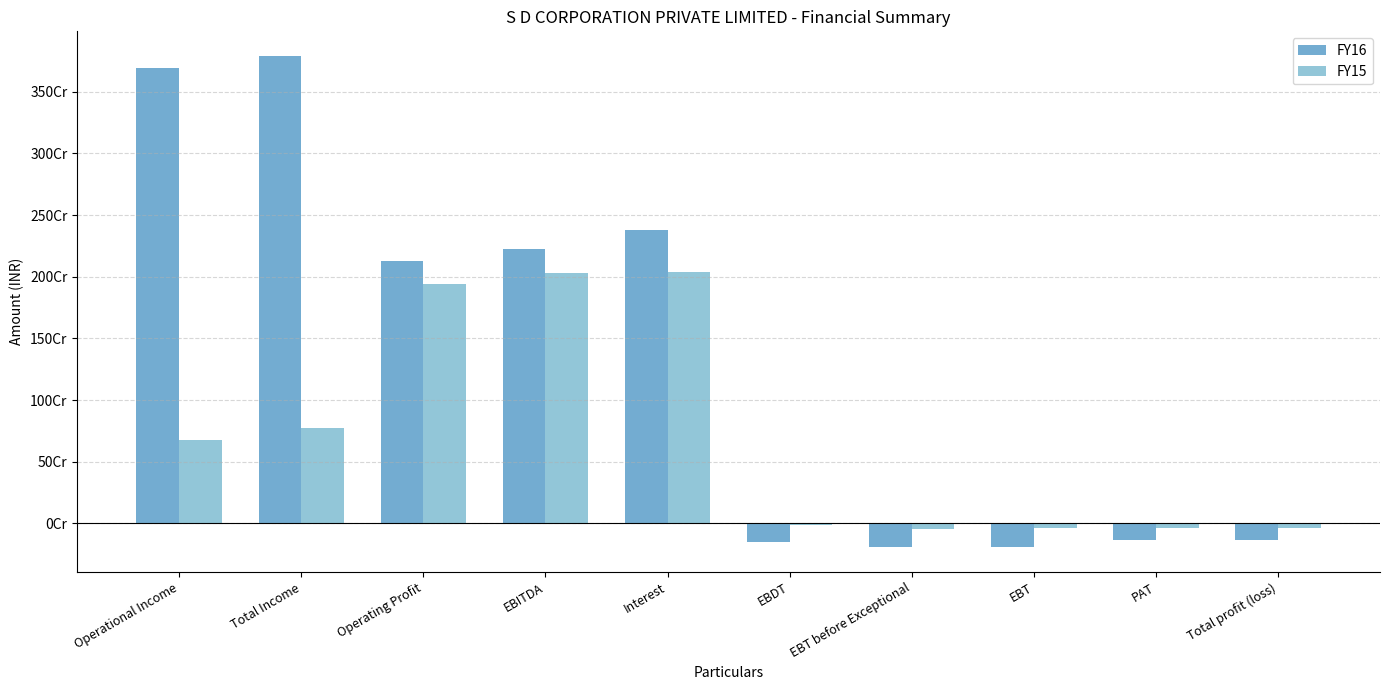

What is the smallest value displayed?

-193735534